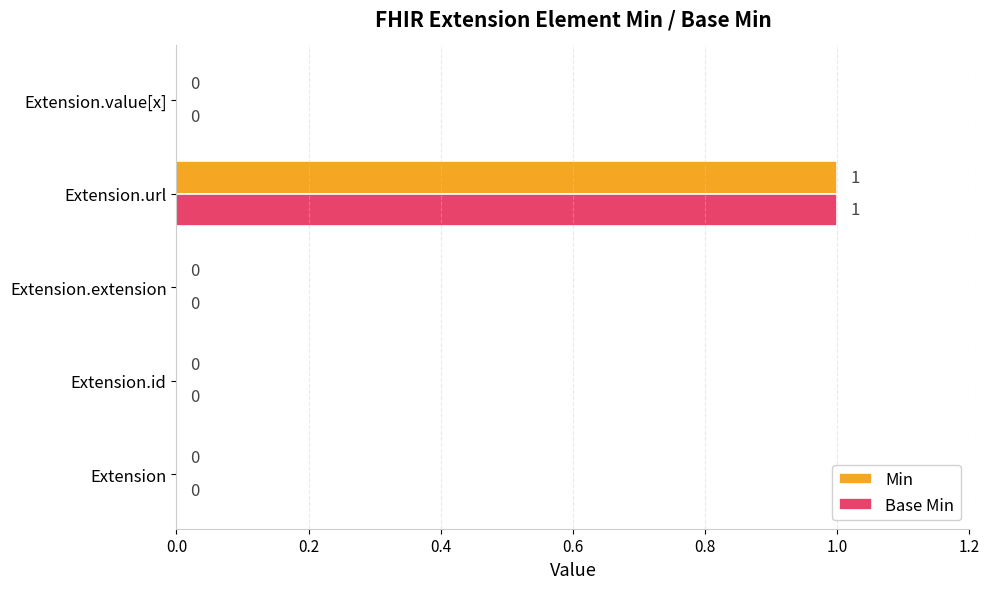

Is it true that Min equals 0 at Extension.extension?

True